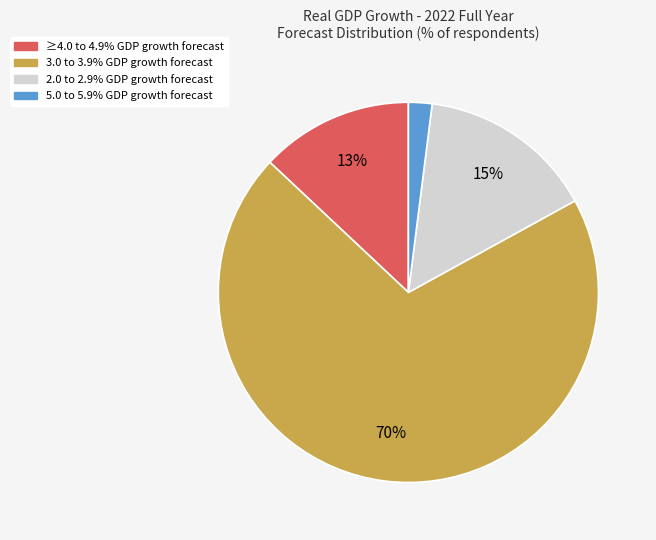

How many segments does this pie chart have?

4